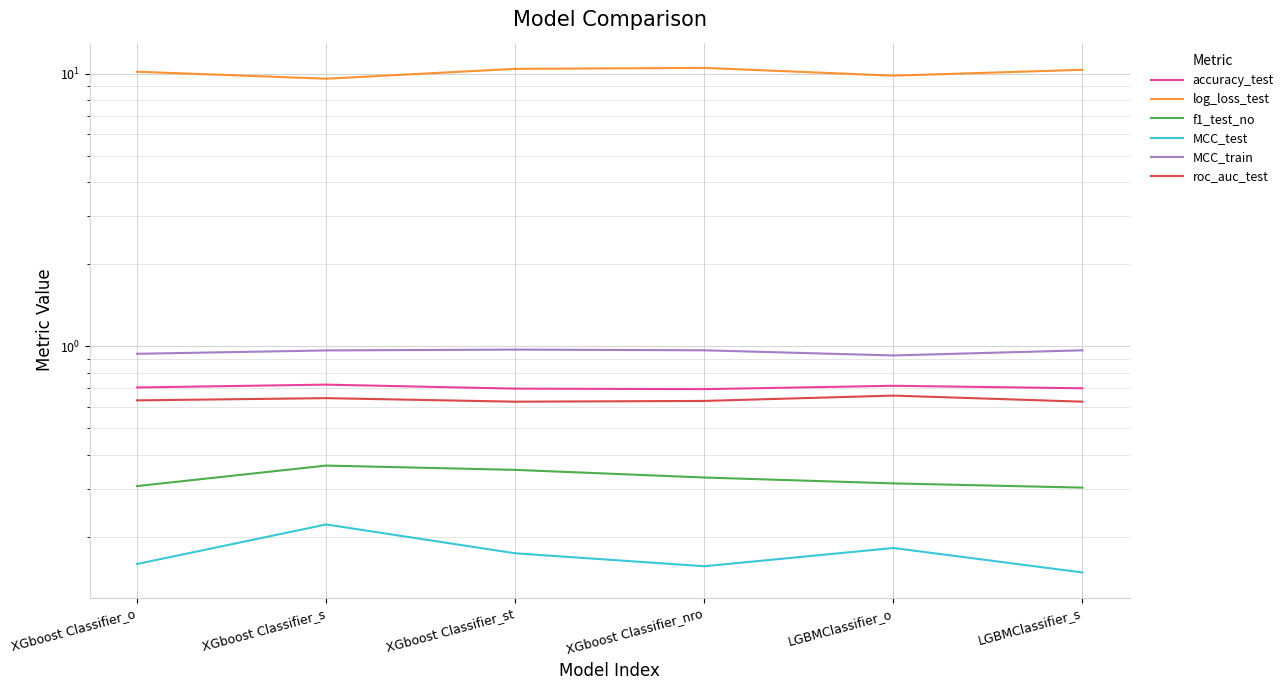

At how many categories does at least one series exceed 4?

6